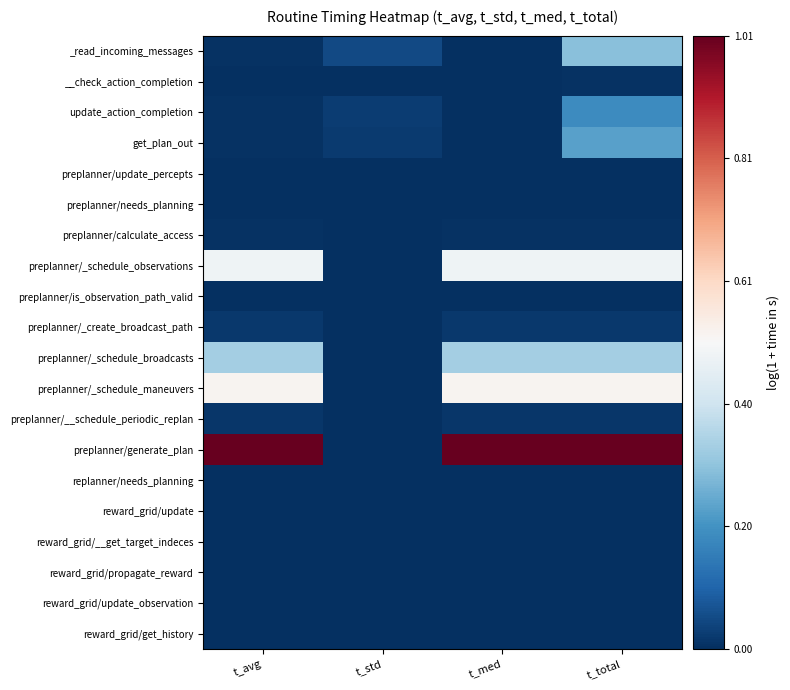

Reading left to right, transcribe all the data shown in this chart.

_read_incoming_messages: t_avg=0.0	t_std=0.0	t_med=0.0	t_total=0.3
__check_action_completion: t_avg=0.0	t_std=0.0	t_med=0.0	t_total=0.0
update_action_completion: t_avg=0.0	t_std=0.0	t_med=0.0	t_total=0.2
get_plan_out: t_avg=0.0	t_std=0.0	t_med=0.0	t_total=0.2
preplanner/update_percepts: t_avg=0.0	t_std=0.0	t_med=0.0	t_total=0.0
preplanner/needs_planning: t_avg=0.0	t_std=0.0	t_med=0.0	t_total=0.0
preplanner/calculate_access: t_avg=0.0	t_std=0.0	t_med=0.0	t_total=0.0
preplanner/_schedule_observations: t_avg=0.5	t_std=0.0	t_med=0.5	t_total=0.5
preplanner/is_observation_path_valid: t_avg=0.0	t_std=0.0	t_med=0.0	t_total=0.0
preplanner/_create_broadcast_path: t_avg=0.0	t_std=0.0	t_med=0.0	t_total=0.0
preplanner/_schedule_broadcasts: t_avg=0.3	t_std=0.0	t_med=0.3	t_total=0.3
preplanner/_schedule_maneuvers: t_avg=0.5	t_std=0.0	t_med=0.5	t_total=0.5
preplanner/__schedule_periodic_replan: t_avg=0.0	t_std=0.0	t_med=0.0	t_total=0.0
preplanner/generate_plan: t_avg=1.0	t_std=0.0	t_med=1.0	t_total=1.0
replanner/needs_planning: t_avg=0.0	t_std=0.0	t_med=0.0	t_total=0.0
reward_grid/update: t_avg=0.0	t_std=0.0	t_med=0.0	t_total=0.0
reward_grid/__get_target_indeces: t_avg=0.0	t_std=0.0	t_med=0.0	t_total=0.0
reward_grid/propagate_reward: t_avg=0.0	t_std=0.0	t_med=0.0	t_total=0.0
reward_grid/update_observation: t_avg=0.0	t_std=0.0	t_med=0.0	t_total=0.0
reward_grid/get_history: t_avg=0.0	t_std=0.0	t_med=0.0	t_total=0.0